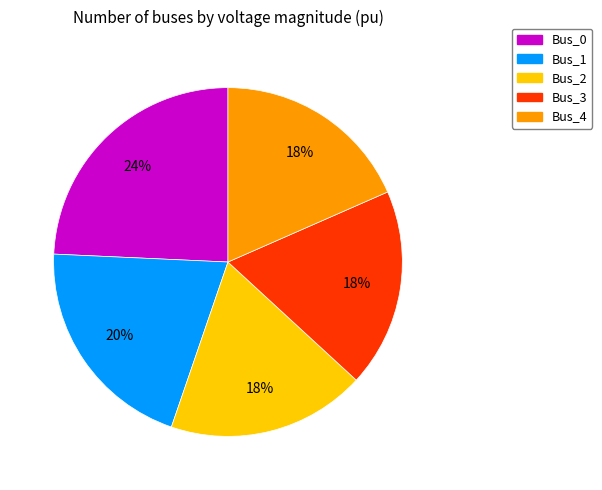

What percentage is the Bus_4 slice, to the nearest percent?

18%